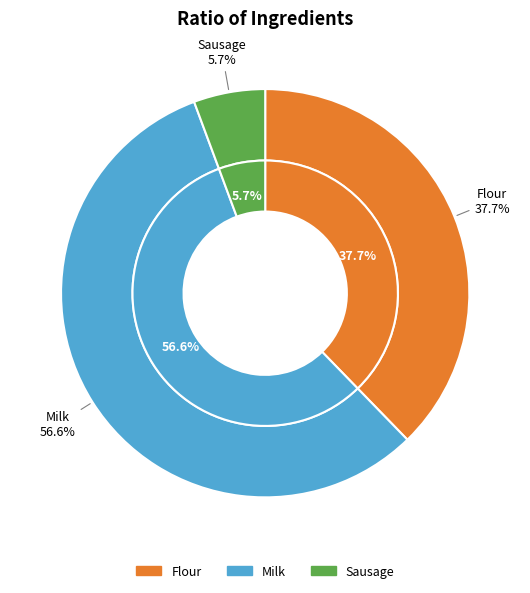

What is the ratio of the value at Milk to the value at Flour?

1.5